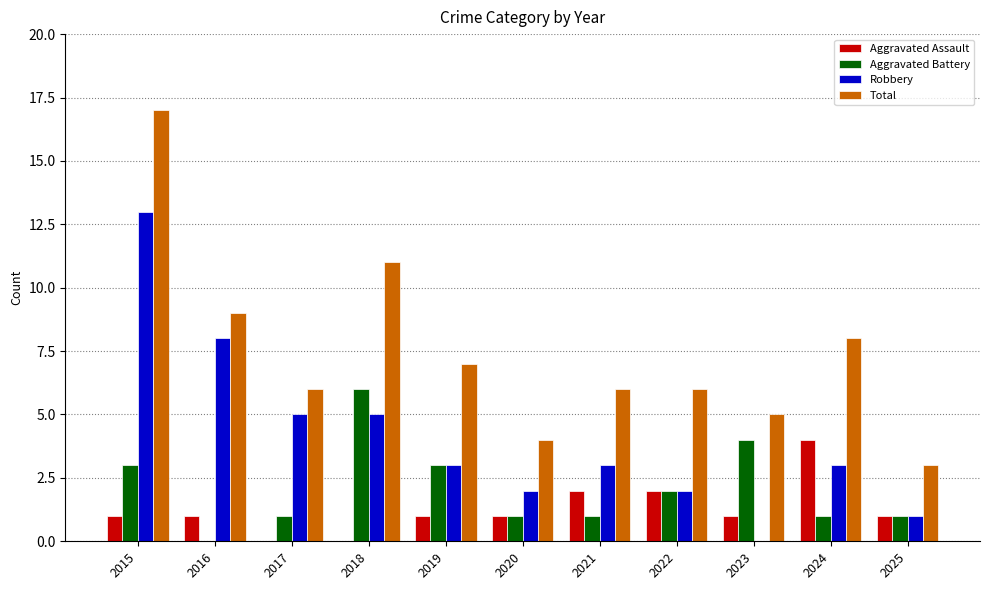

Which series changed the most between 2019 and 2023?

Robbery